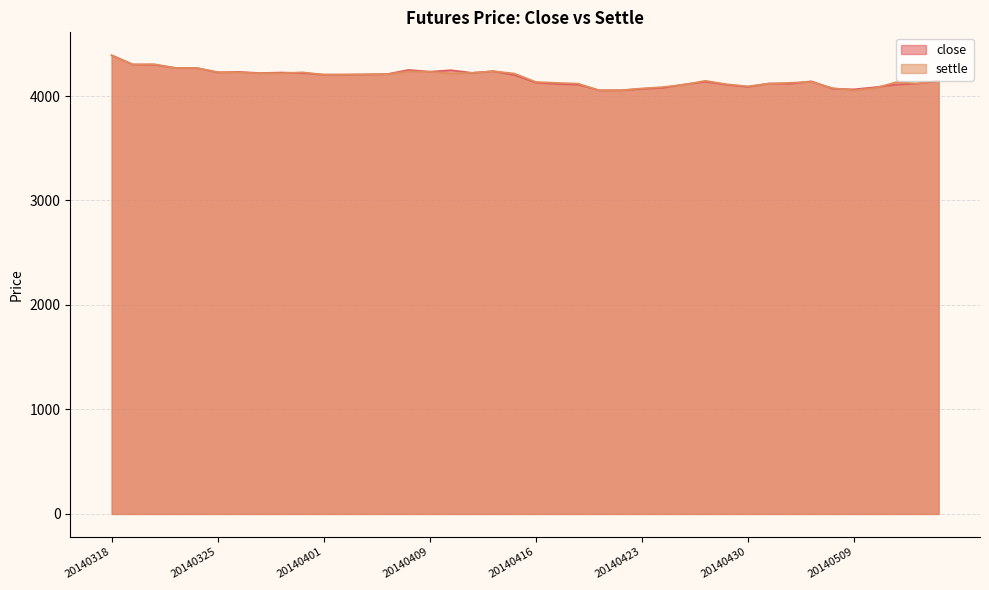

What is the approximate value of settle at 20140402?

4205